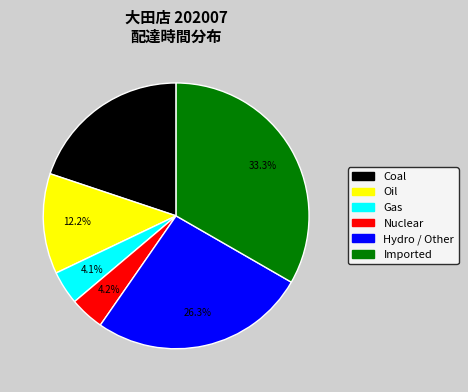

Count the number of slices in the pie.

6